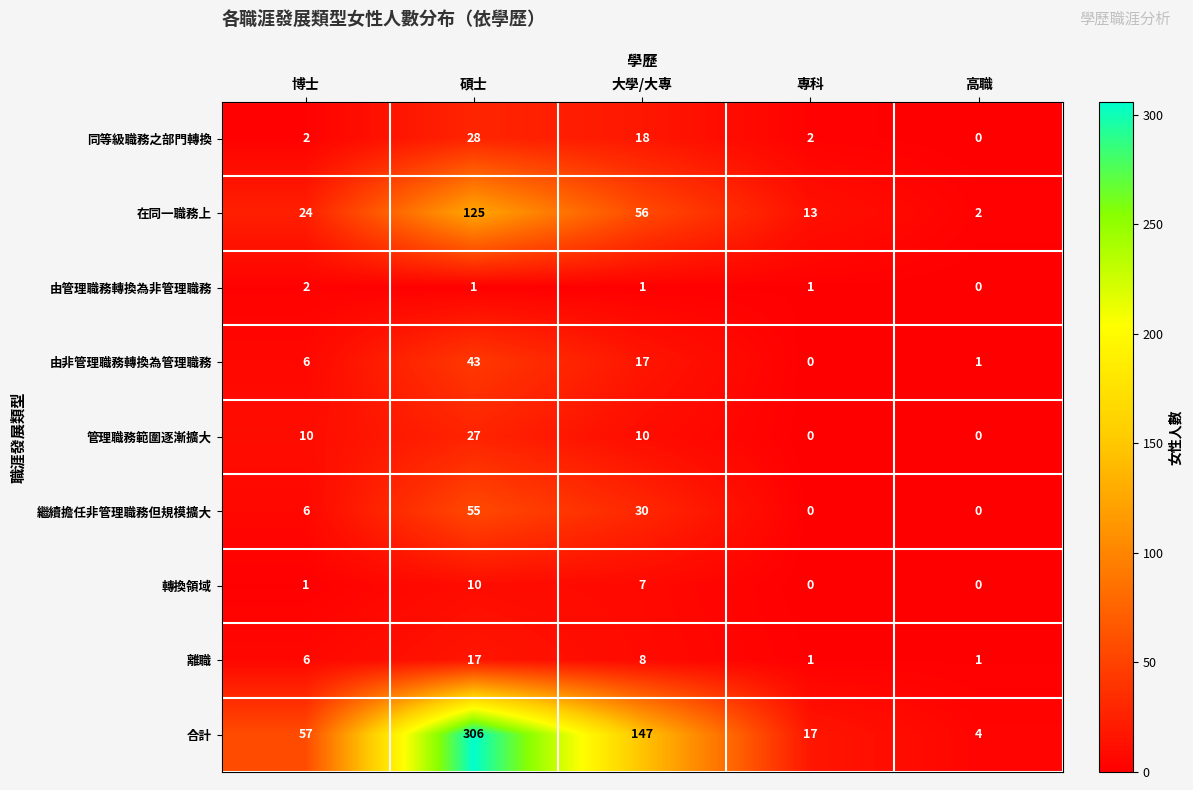

True or false: 在同一職務上 has a value of 13 at 專科.

True